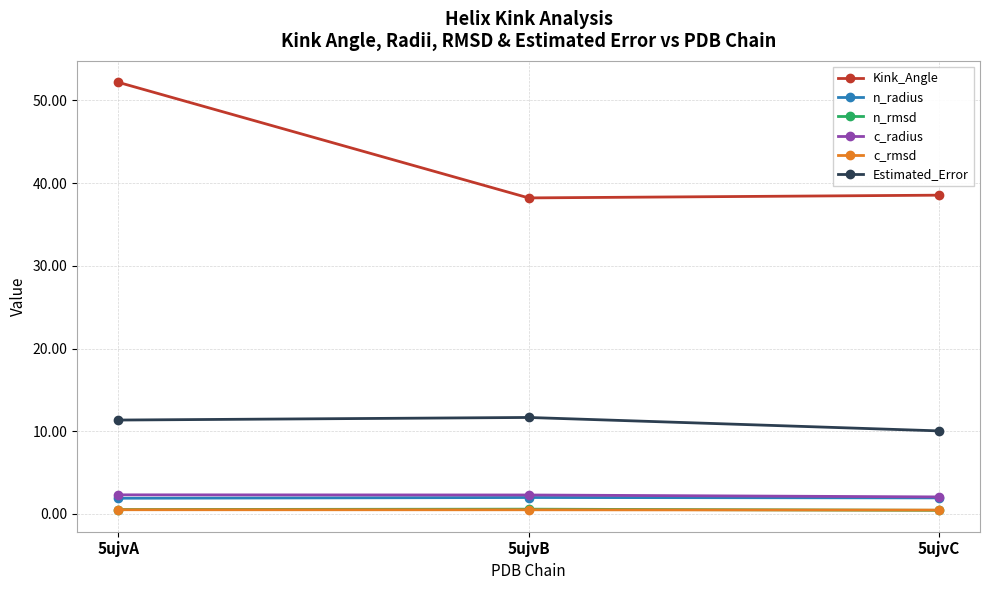

What is the value of the Estimated_Error point at the 1st from the left?

11.4